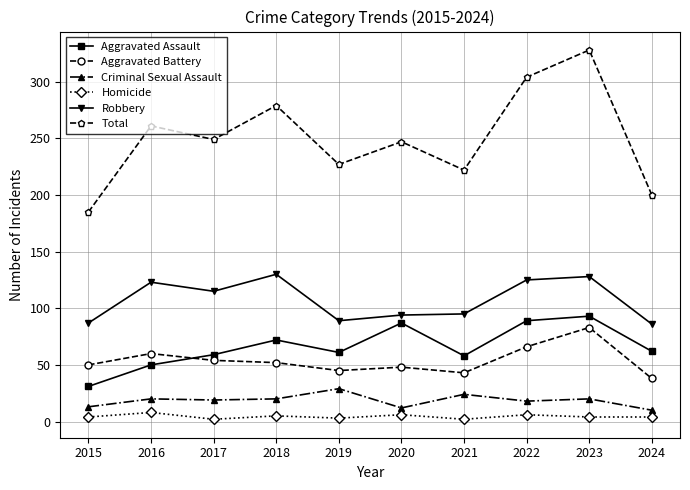

What is the difference between the Criminal Sexual Assault values at 2015 and 2022?

5